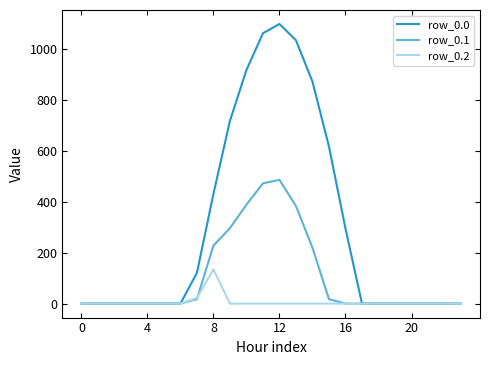

Rank the series by their average value, from highest to lowest.

row_0.0, row_0.1, row_0.2